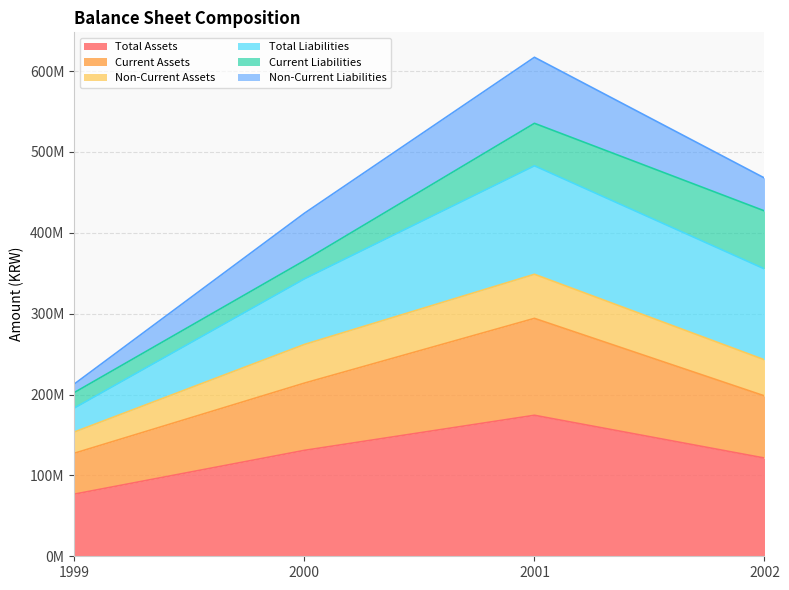

Between 1999 and 2000, which is larger?

2000